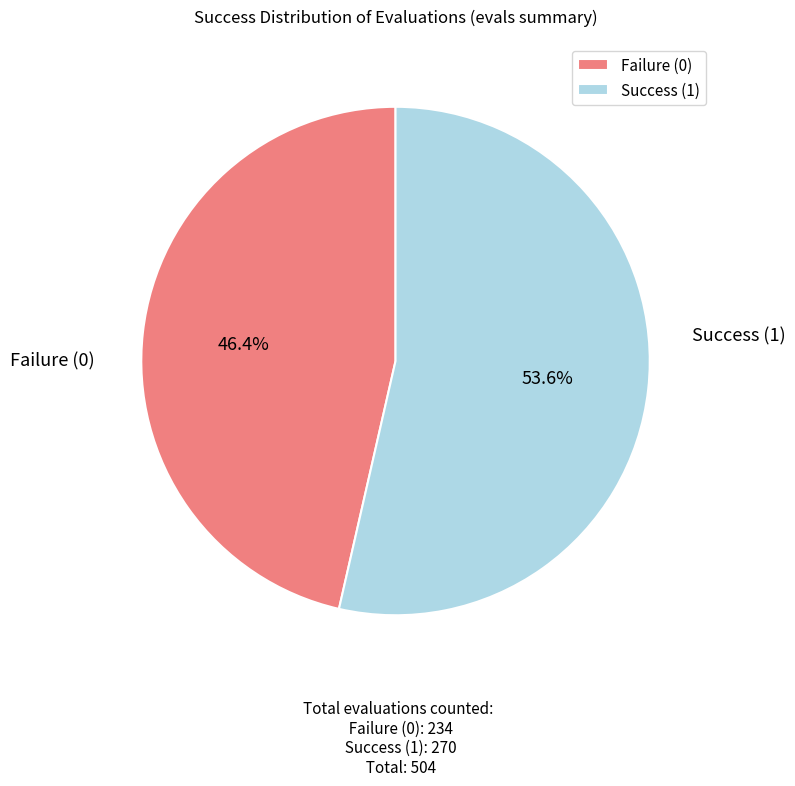

What percentage do Failure (0) and Success (1) together represent?

100.0%